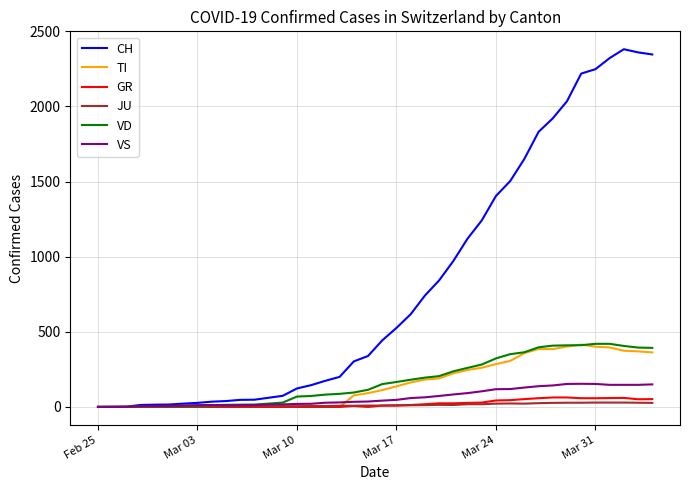

What is the maximum value shown in the chart?

2381